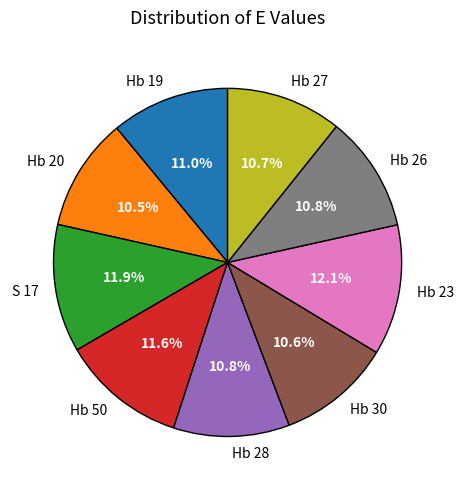

To the nearest percent, what is the difference between the Hb 28 and S 17 slice percentages?

1%